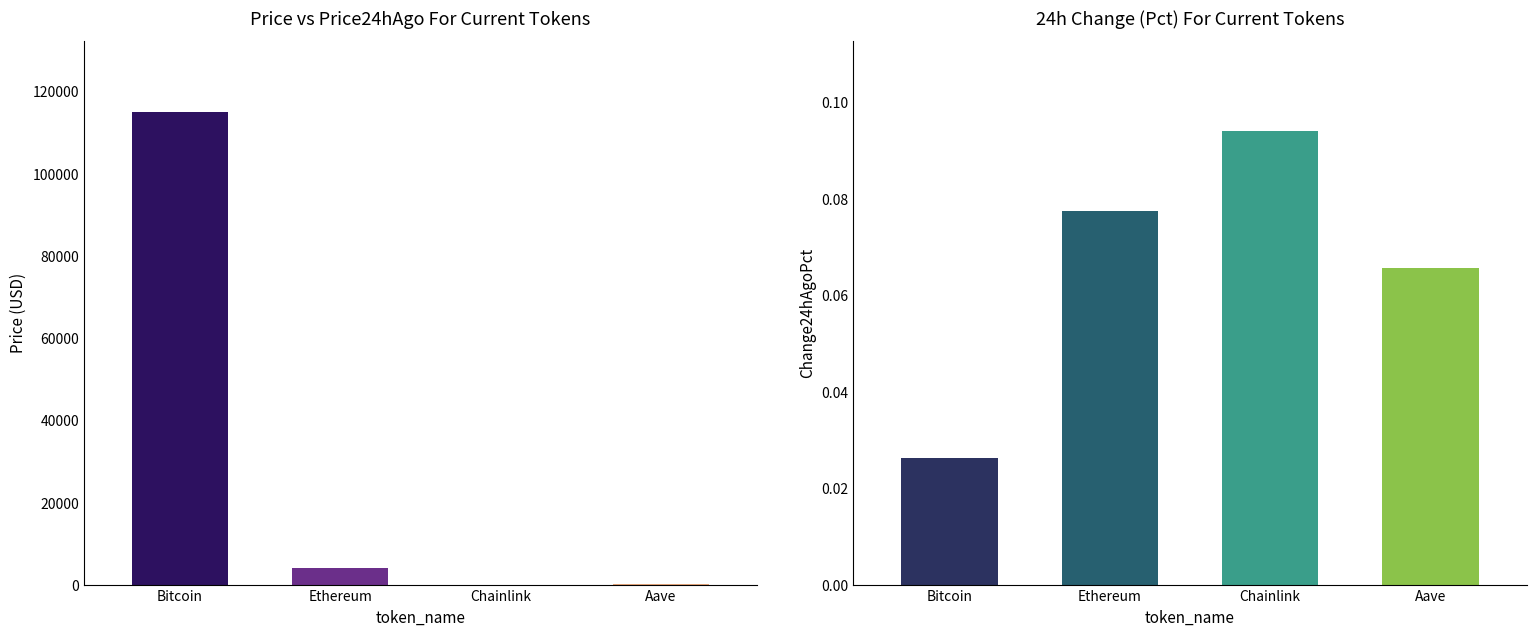

At which category does the chart reach its minimum across all series?

Bitcoin